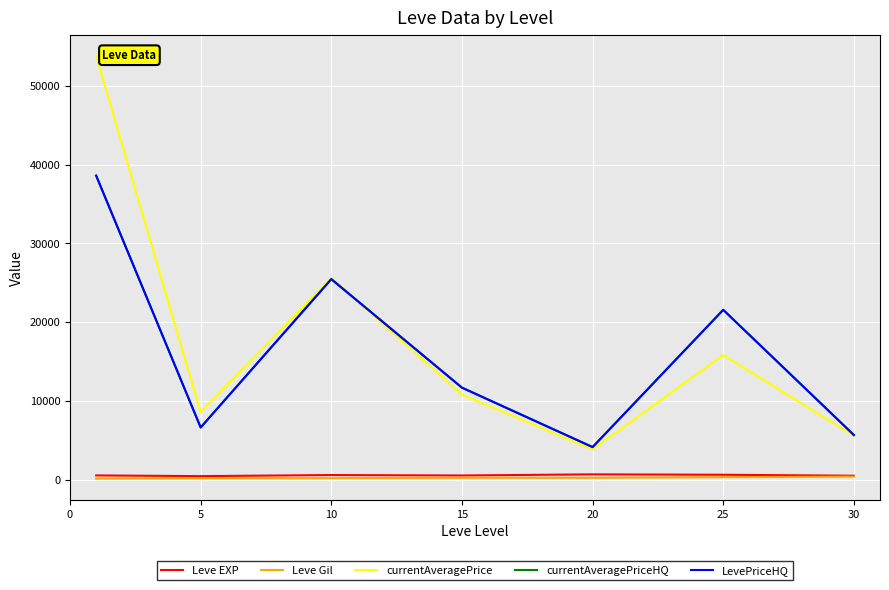

Where is the first local maximum for Leve Gil?

15